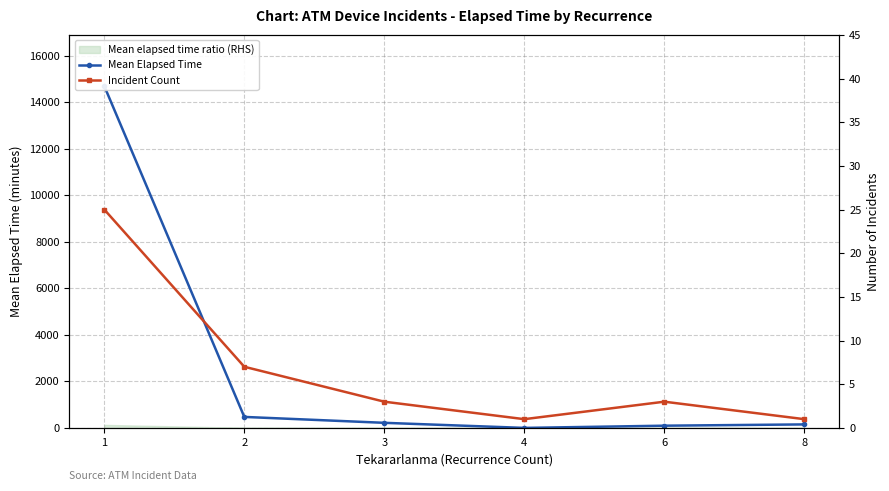

What is the approximate value of Mean Elapsed Time at 8?

150.0